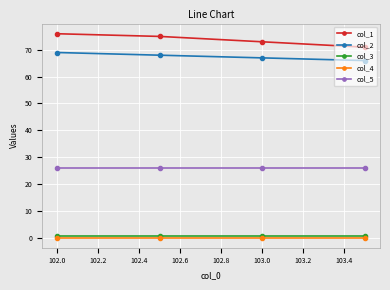

What is the greatest value displayed?

76.0